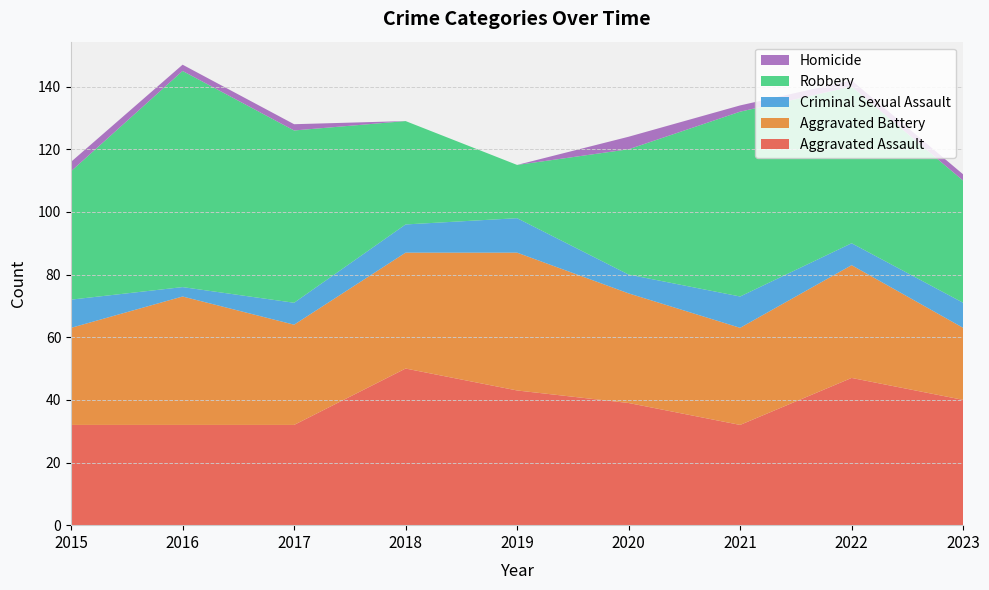

Reading left to right, list all the values displayed in this chart.

Aggravated Assault: 32	32	32	50	43	39	32	47	40
Aggravated Battery: 31	41	32	37	44	35	31	36	23
Criminal Sexual Assault: 9	3	7	9	11	6	10	7	8
Robbery: 41	69	55	33	17	40	59	50	39
Homicide: 3	2	2	0	0	4	2	2	2